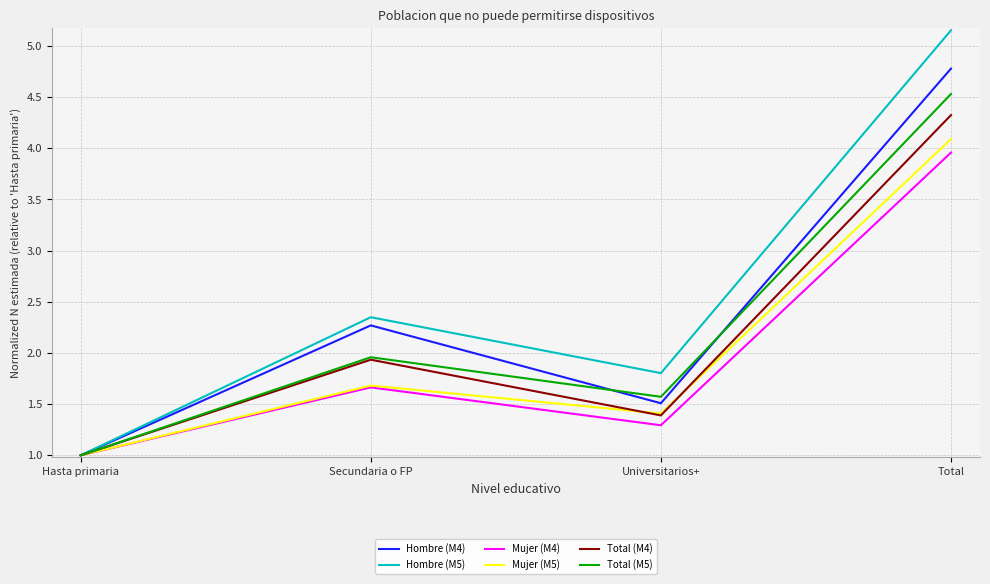

The value of Hombre (M5) at Hasta primaria is 1.0. True or false?

True